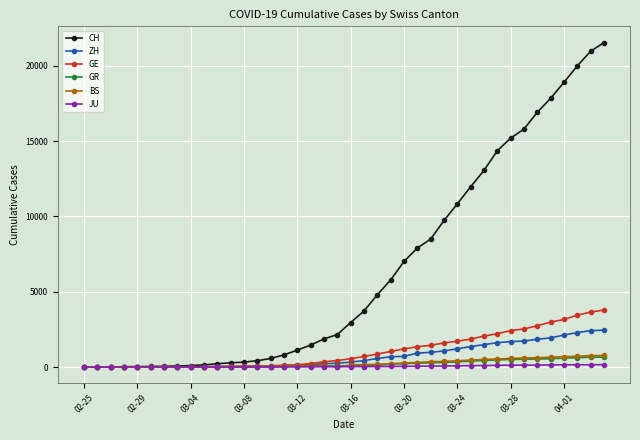

Which series has the widest spread of values?

CH